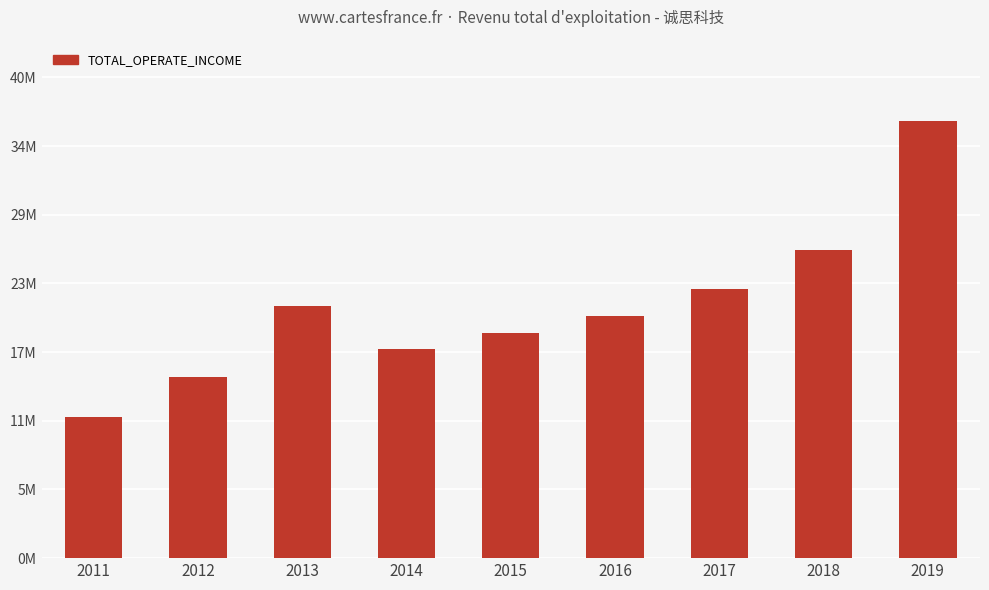

Is it true that the value at 2018 is 46953923.5?

False